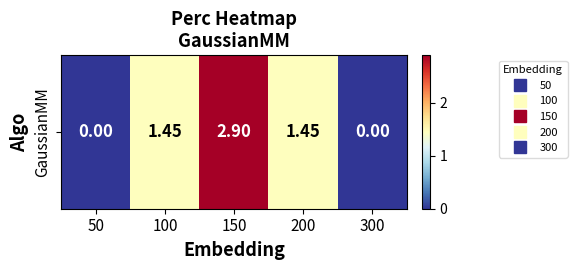

The chart shows a value of 1.5 at 50. True or false?

False